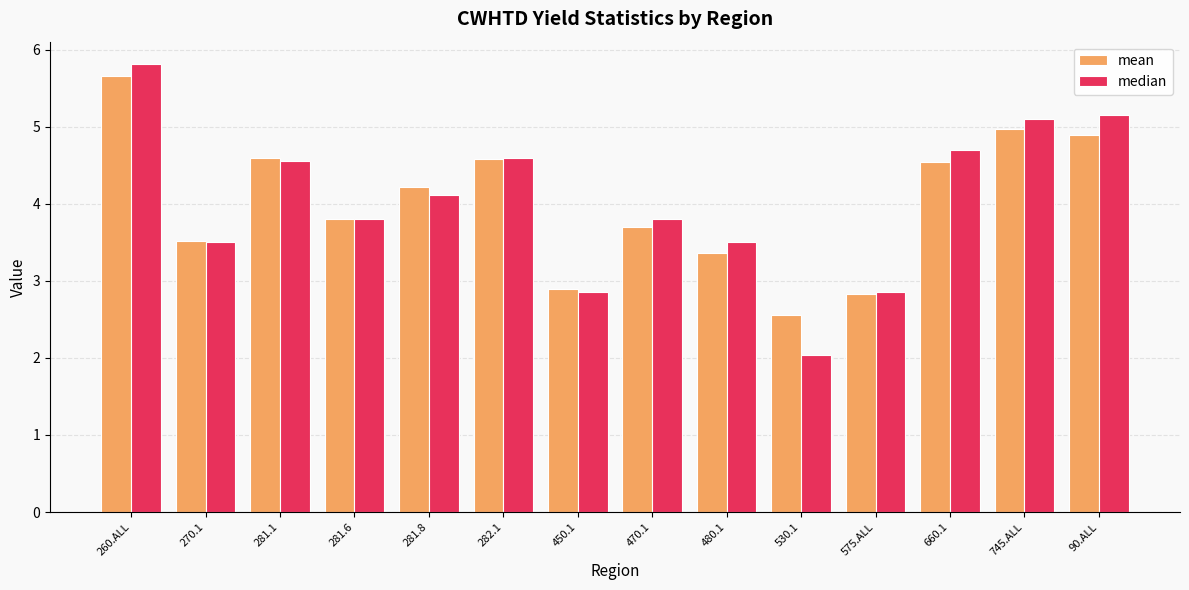

At which category is the sum across all series the highest?

260.ALL